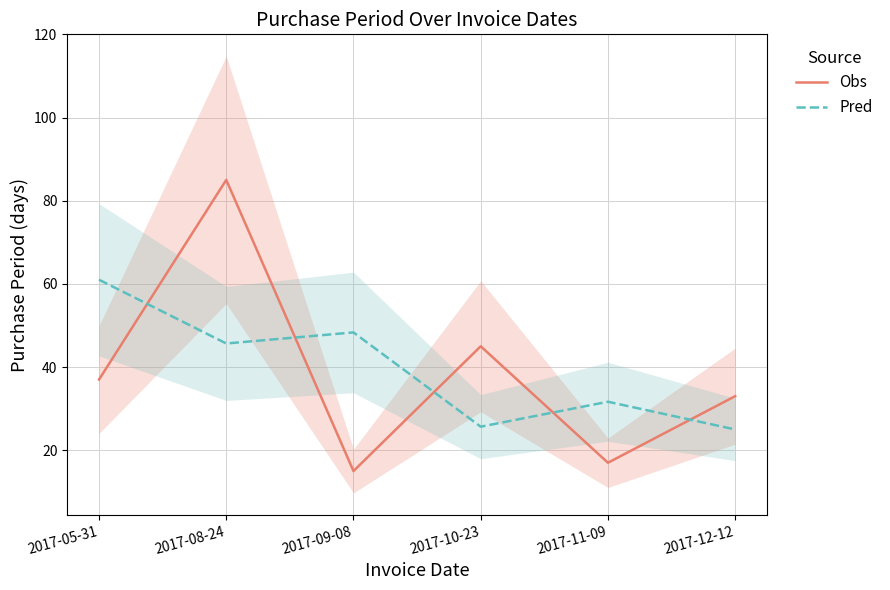

The value of Obs at 2017-10-23 is 45.0. True or false?

True